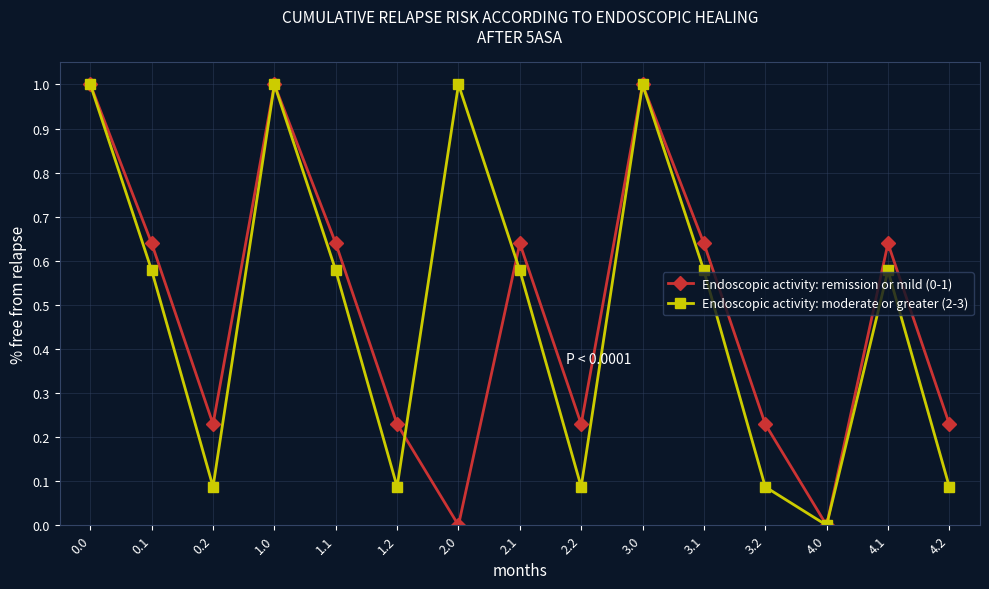

What is the label of the 11th point from the left?

3.1